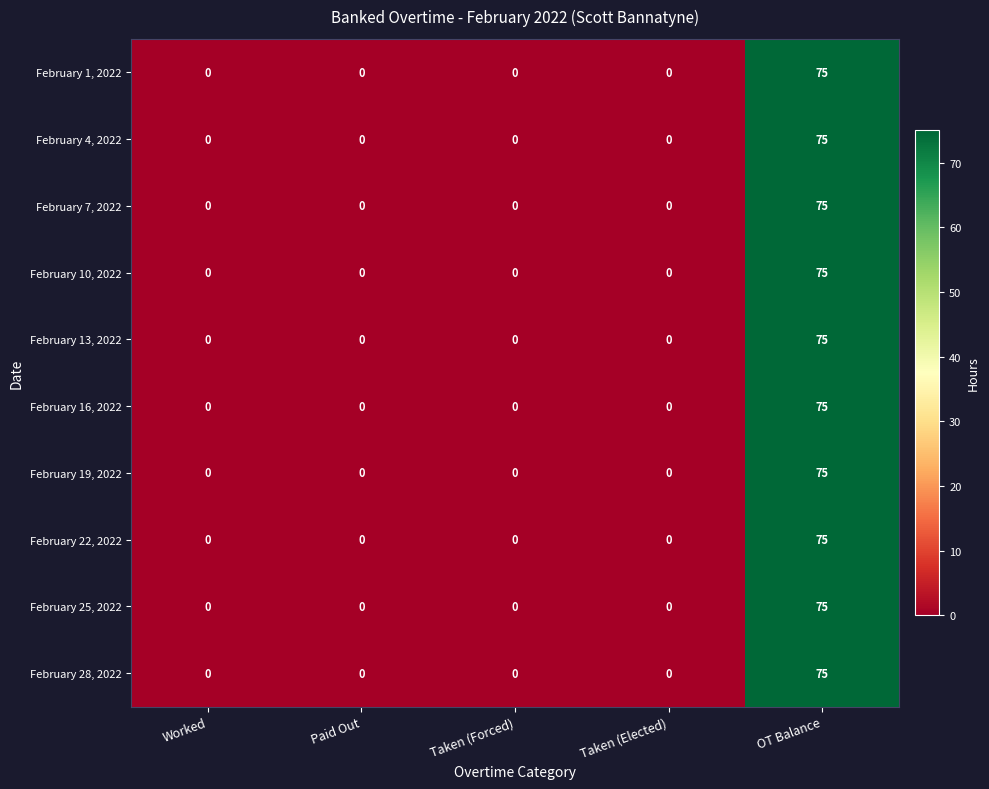

What is the total value across all series at OT Balance?

750